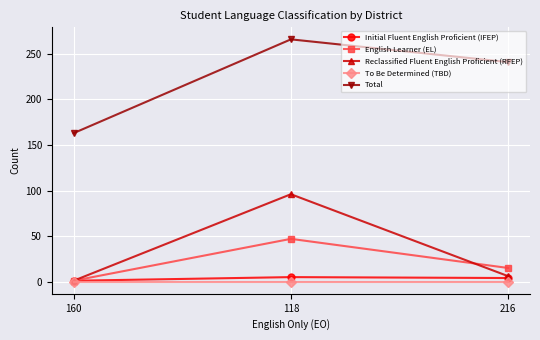

Which series has the largest range (max minus min)?

Total